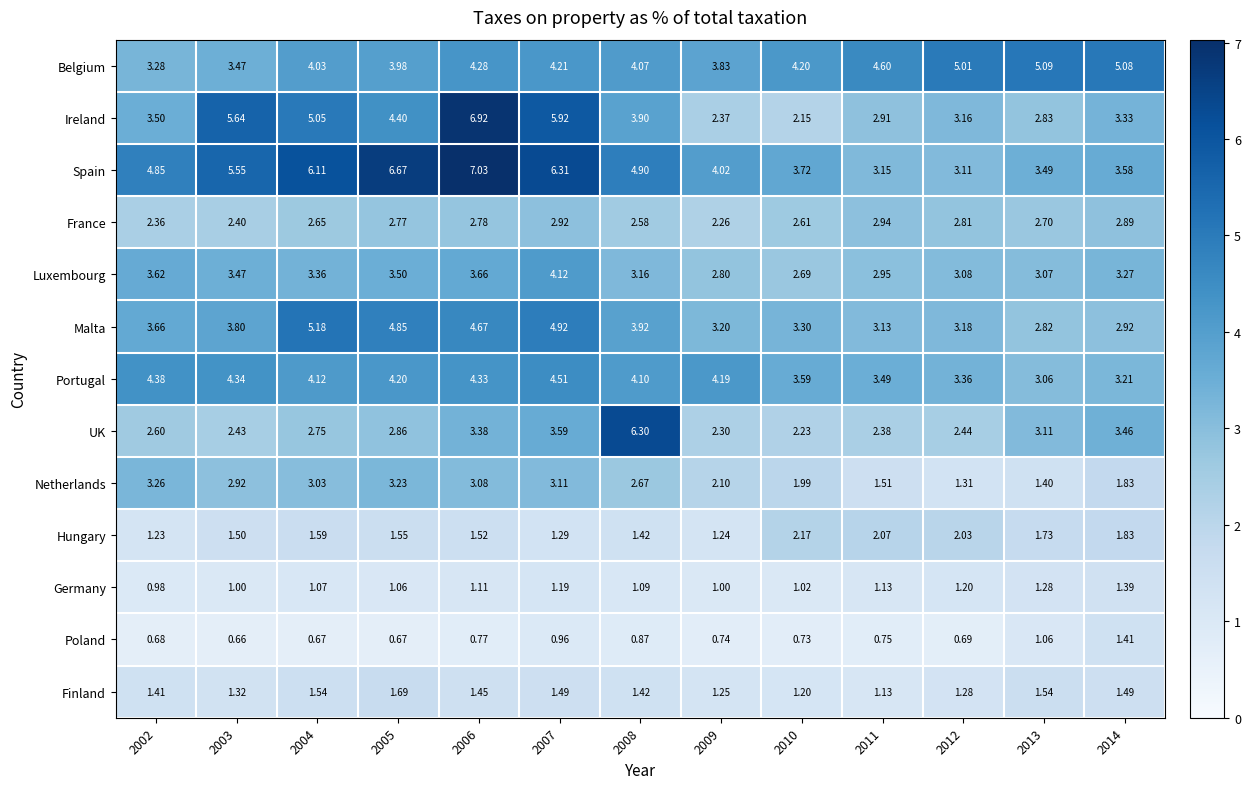

Is the value of France at 2012 greater than the value of Portugal at 2014?

No